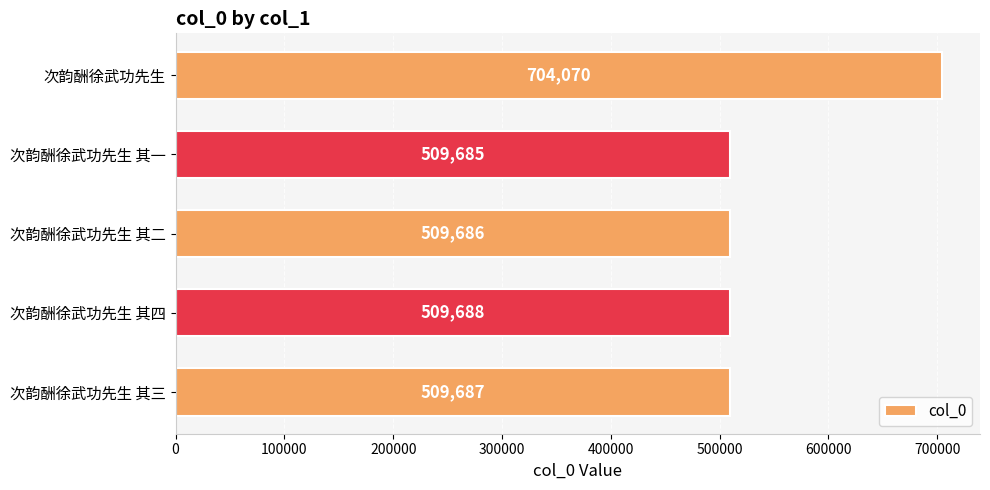

Are the bars grouped side by side (vs. stacked)?

No